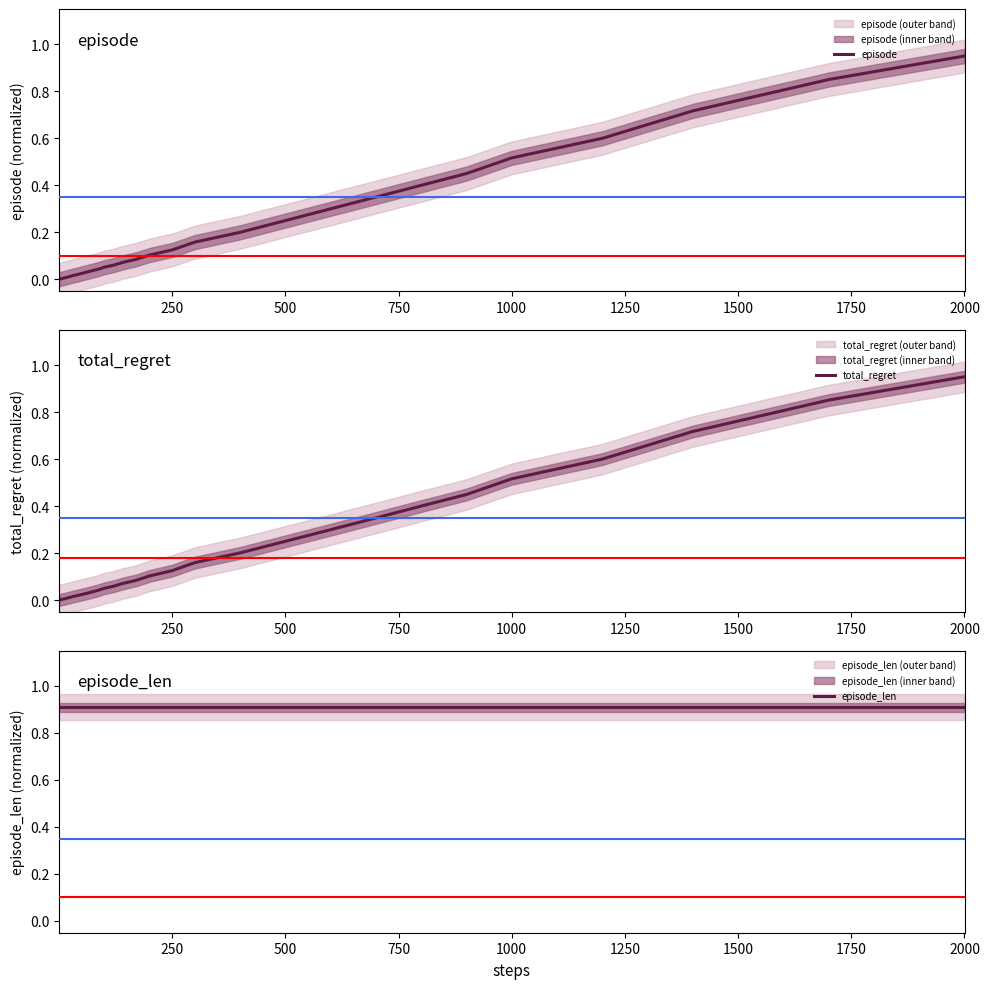

True or false: episode_len and episode cross at least once.

True